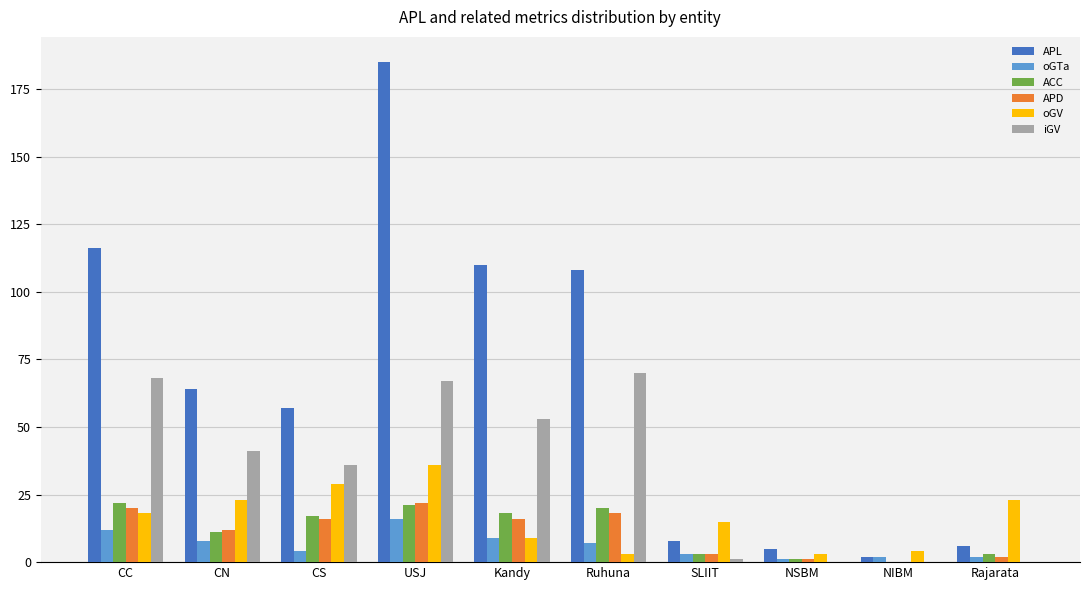

Count the number of categories in the chart.

10